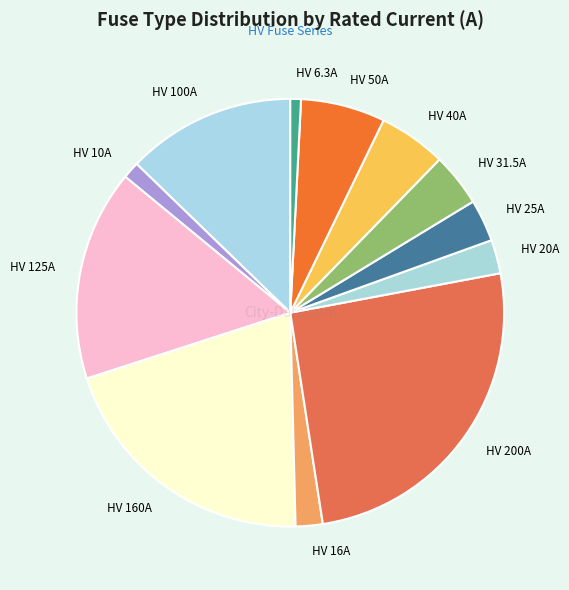

Does any single category account for the majority?

No